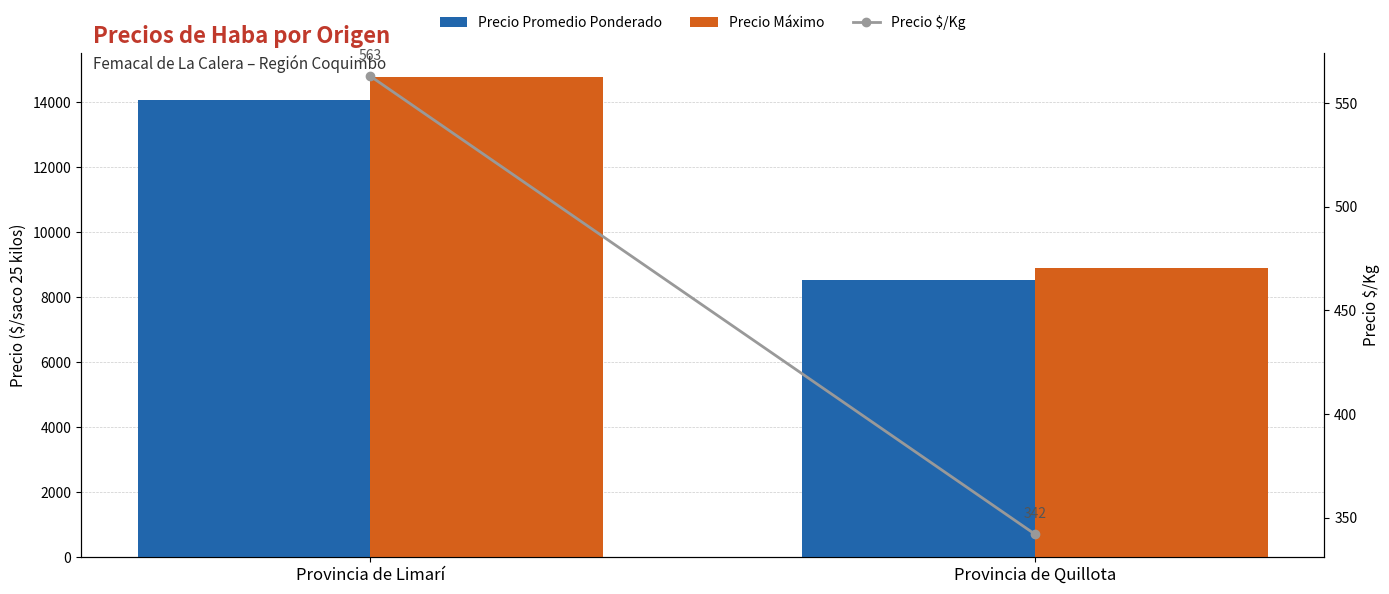

Is the value of Precio $/Kg at Provincia de Limarí greater than the value of Precio Promedio Ponderado at Provincia de Limarí?

No